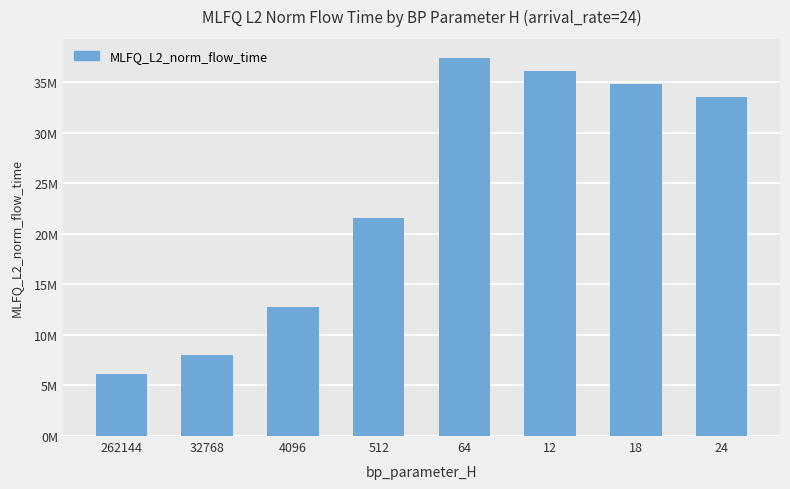

Are the bars horizontal?

No